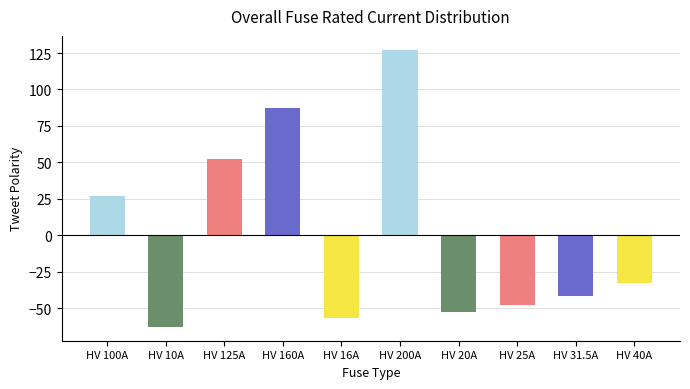

What is the difference between the maximum and minimum values?

190.0